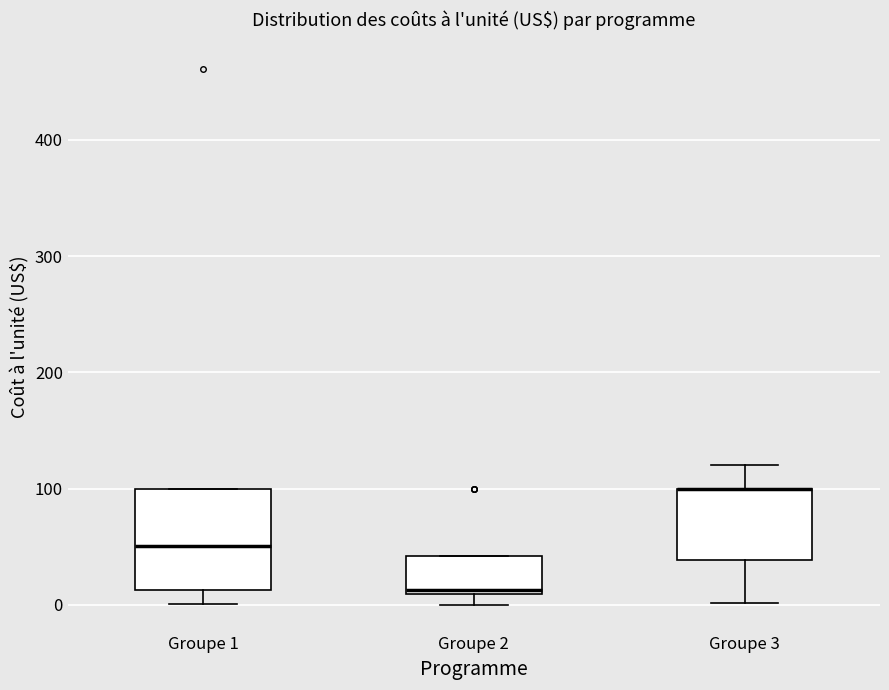

Where is the upper edge of the box for Groupe 1 on the y-axis? The values are not printed on the chart, so give them approximately, as read against the axis.

100